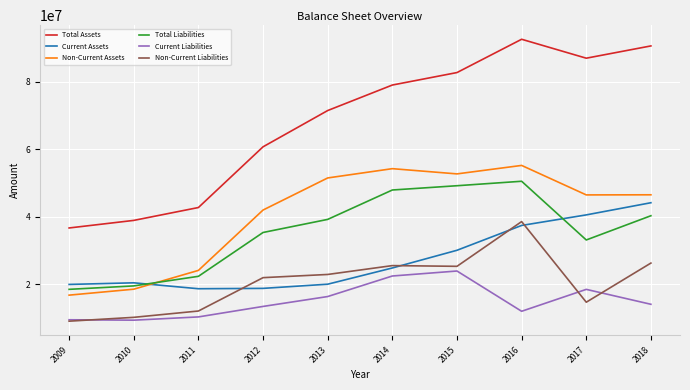

Rank the series at 2011 from highest to lowest value.

Total Assets, Non-Current Assets, Total Liabilities, Current Assets, Non-Current Liabilities, Current Liabilities